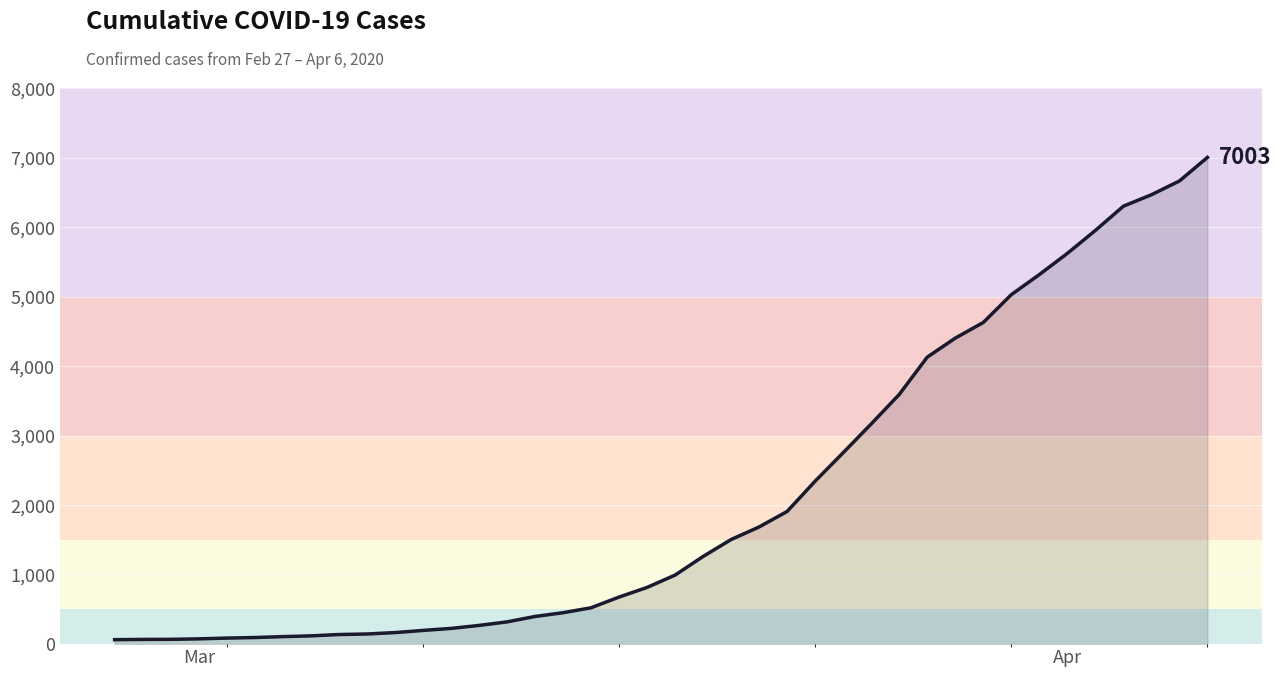

What is the difference between the maximum and minimum values?

6939